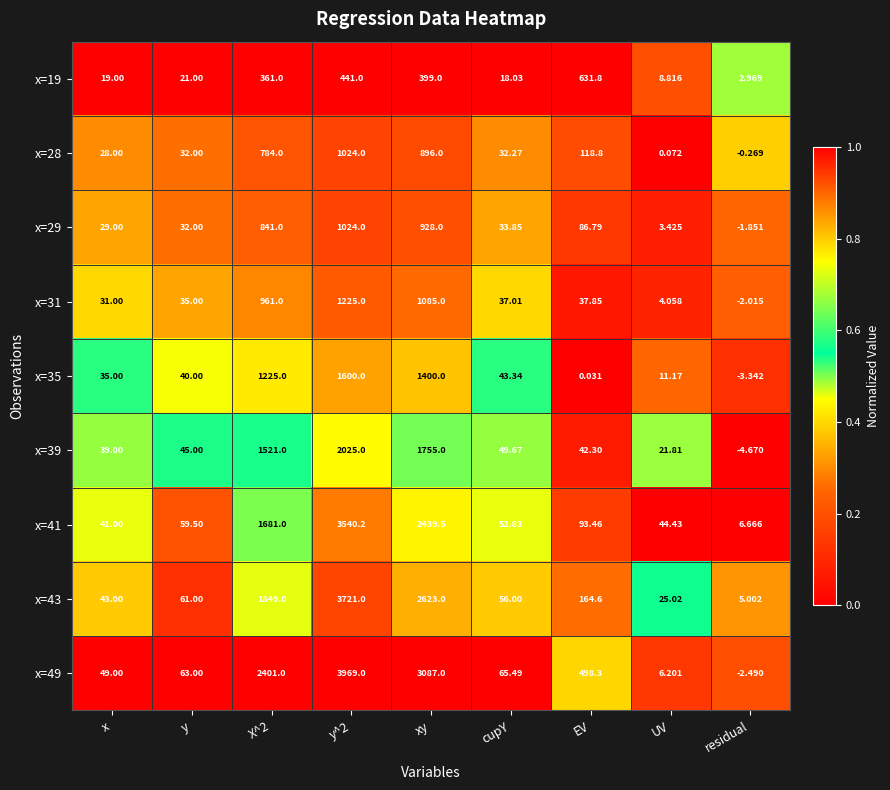

At which category does the chart reach its minimum across all series?

residual